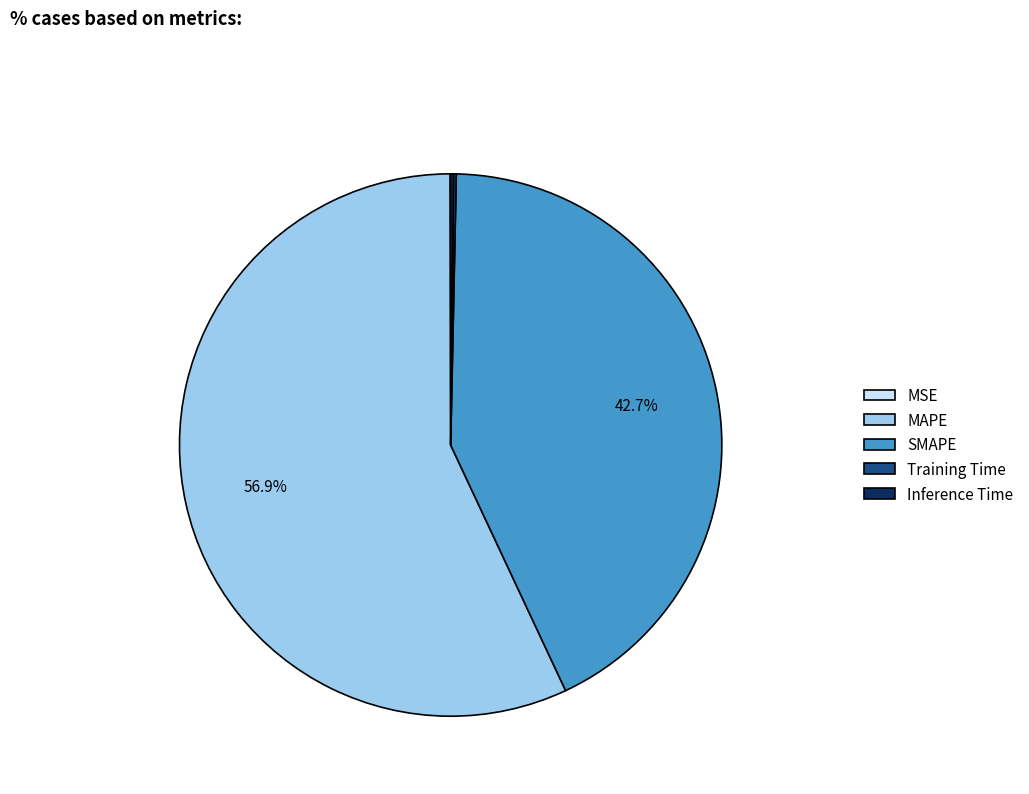

Does any single category account for the majority?

Yes